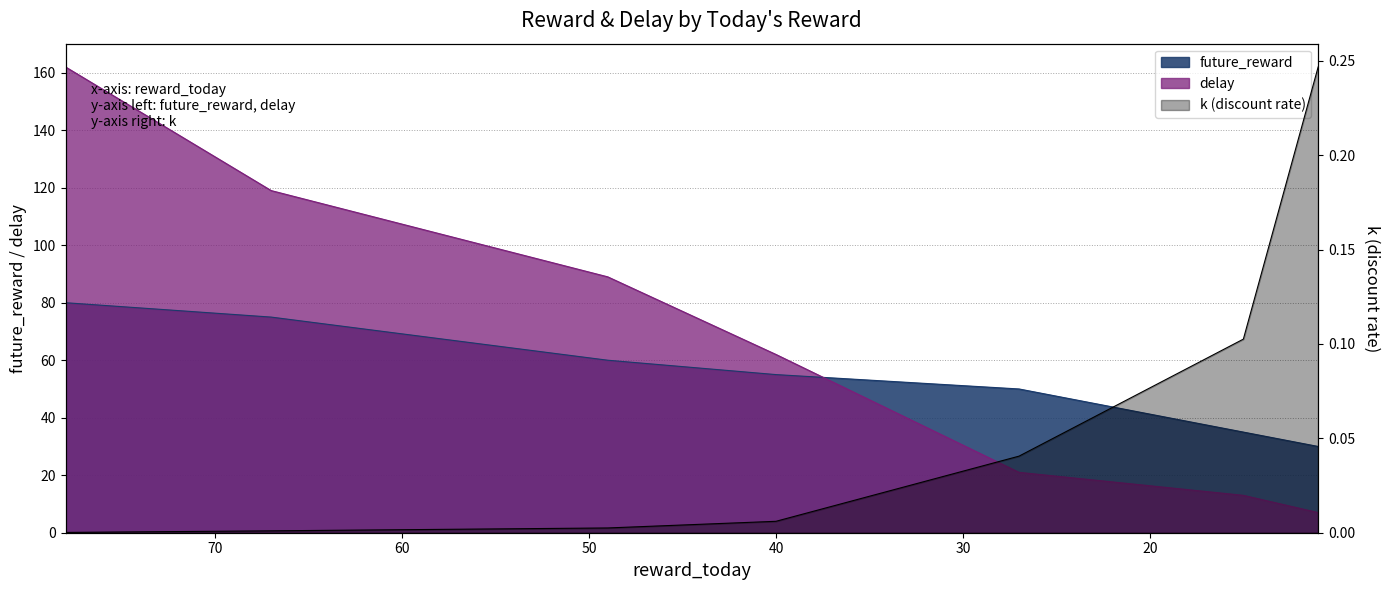

How many values in the delay series exceed 62?

3